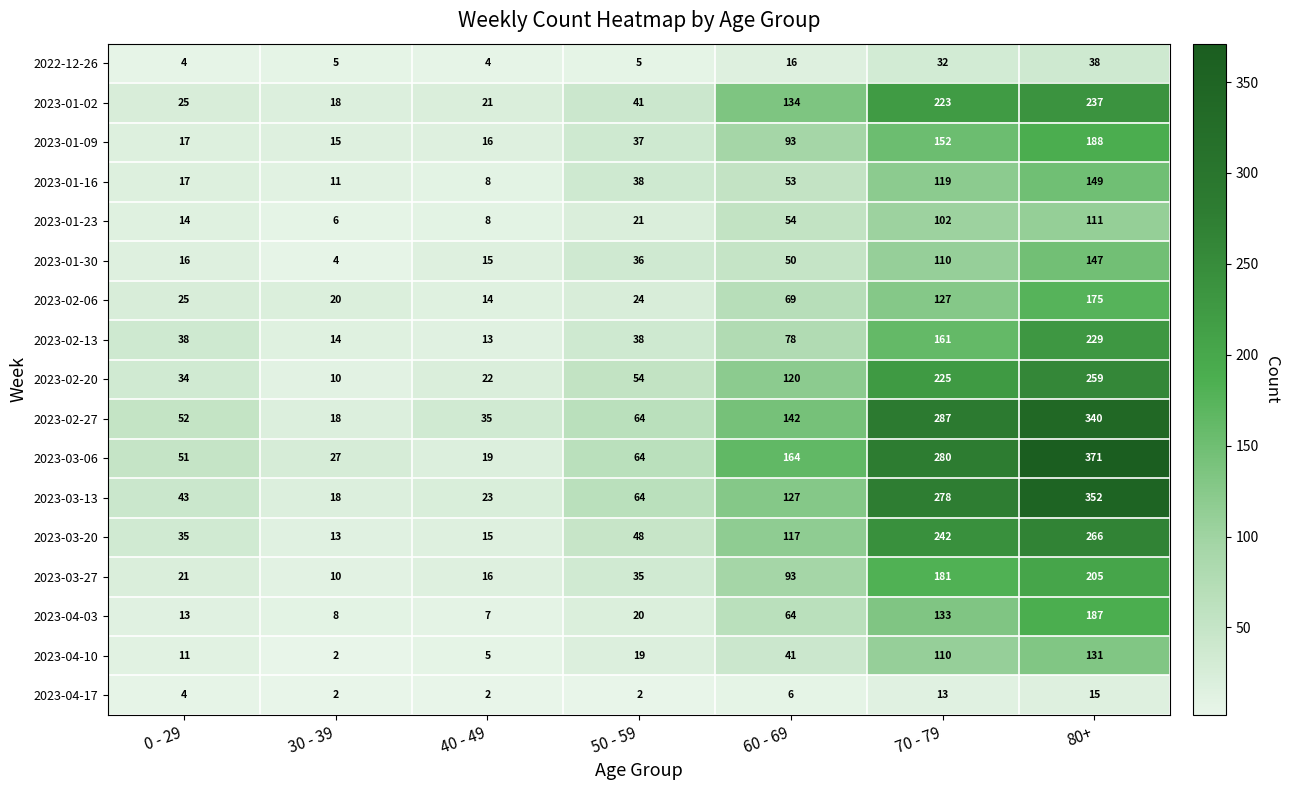

Is it true that 2023-02-13 equals 23 at 40 - 49?

False